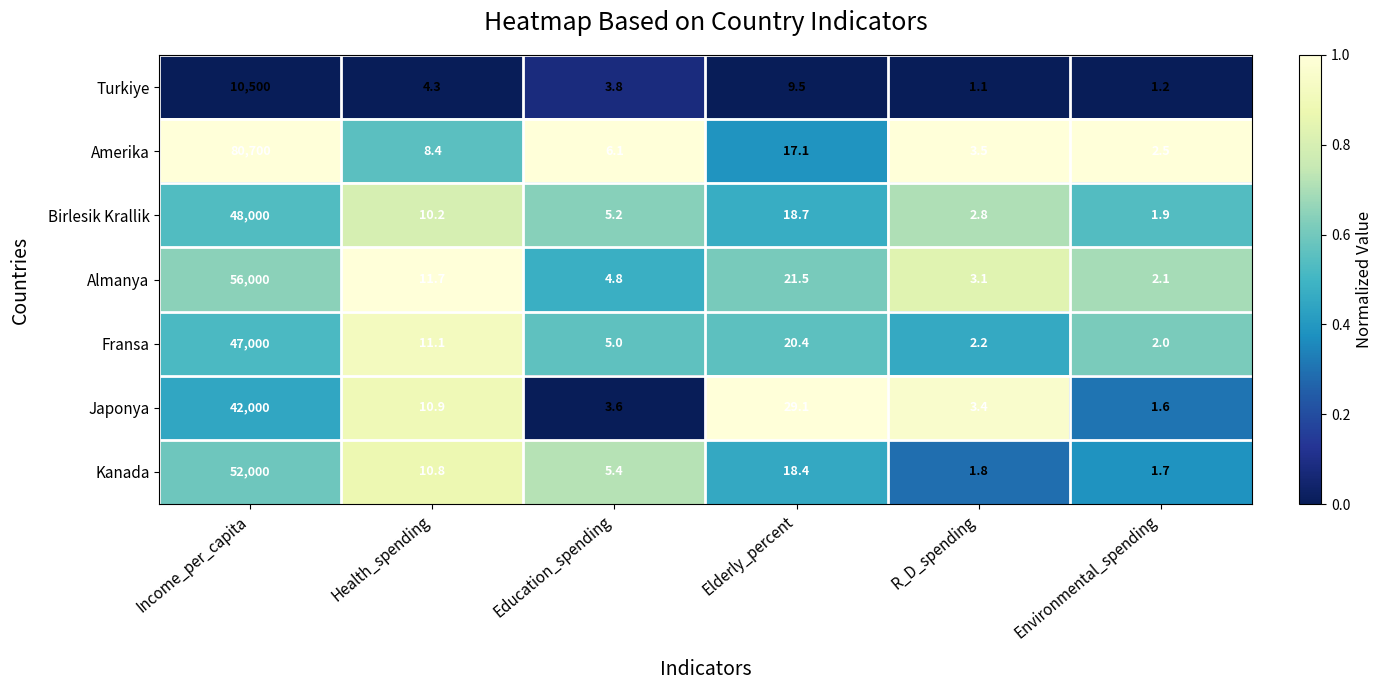

Rank the series at Income_per_capita from highest to lowest value.

Amerika, Almanya, Kanada, Birlesik Krallik, Fransa, Japonya, Turkiye